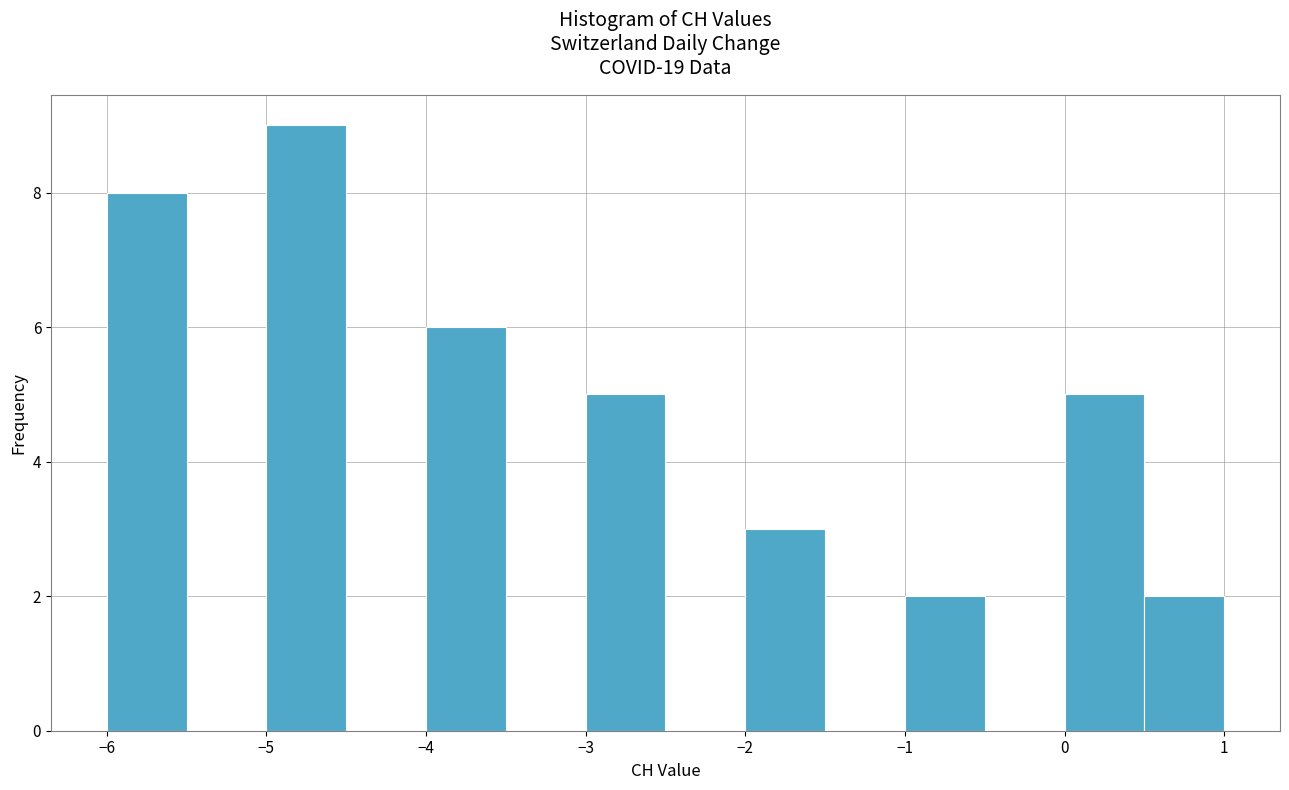

How tall is the bar that spans 0.5 to 1.0 on the x-axis? The values are not printed on the chart, so give them approximately, as read against the axis.

2